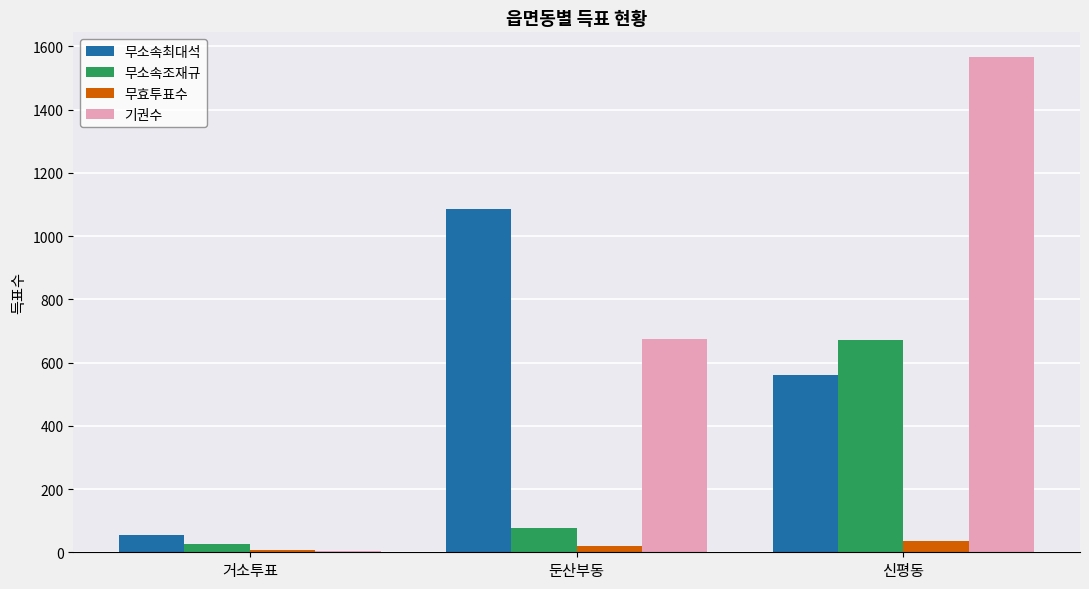

Is it true that 기권수 equals 1566 at 신평동?

True